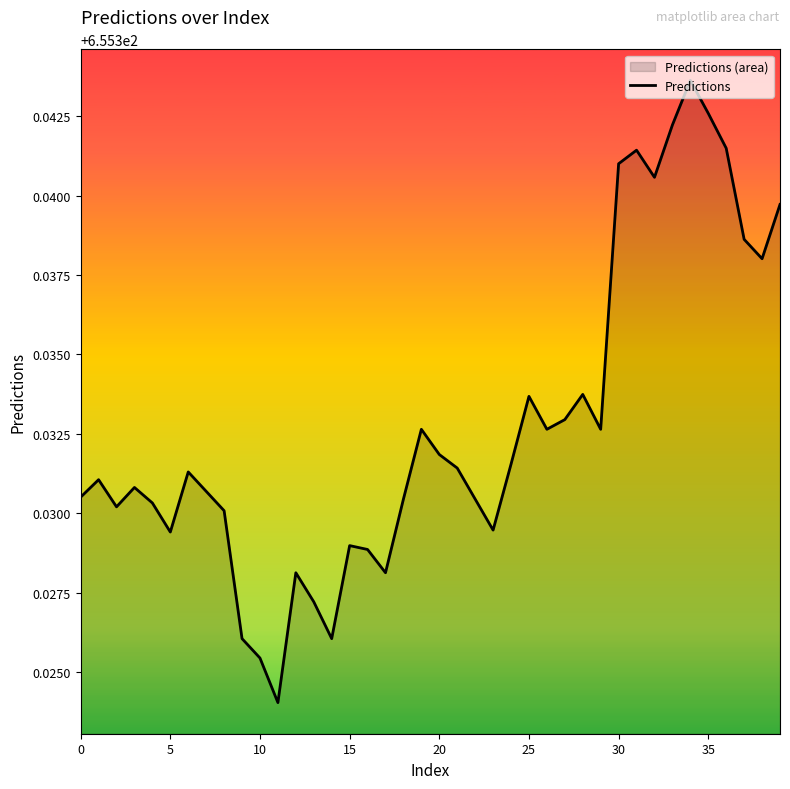

How many interior local valleys (lower than both neighbors) does the data have?

10